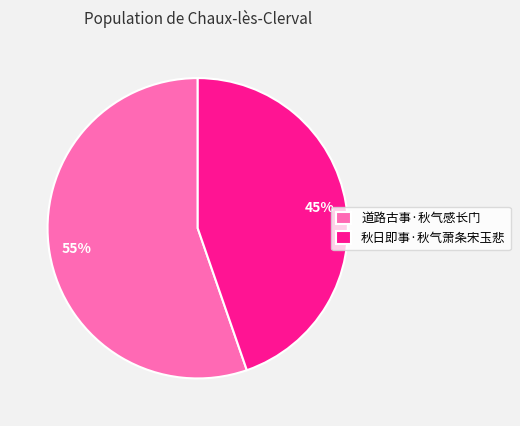

True or false: 道路古事·秋气感长门 accounts for 41% of the total.

False